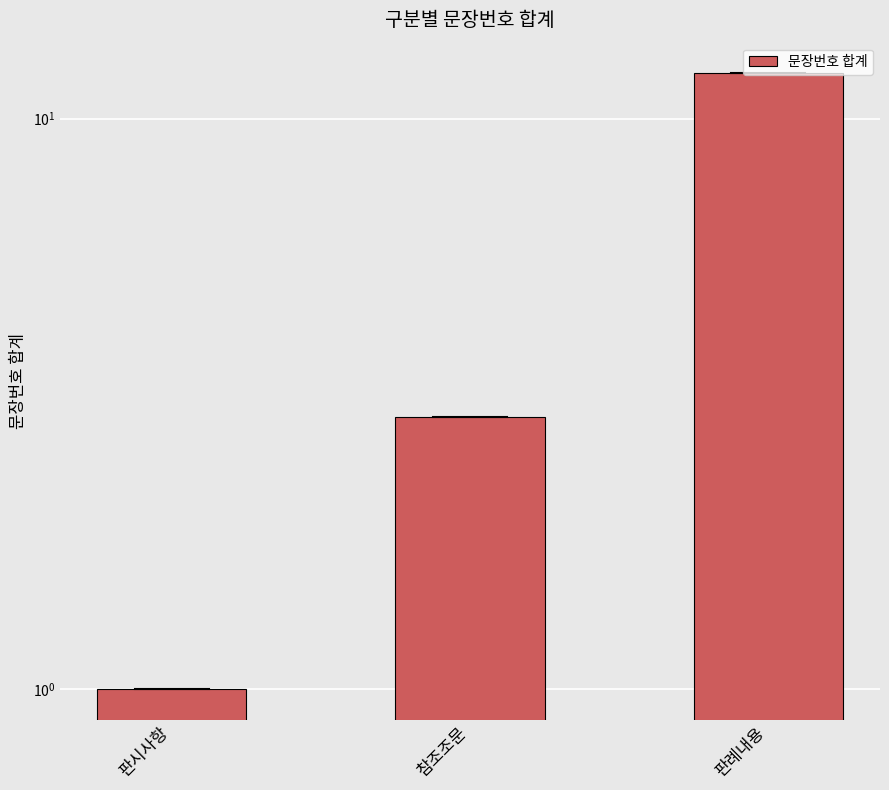

What is the difference between the maximum and minimum values?

11